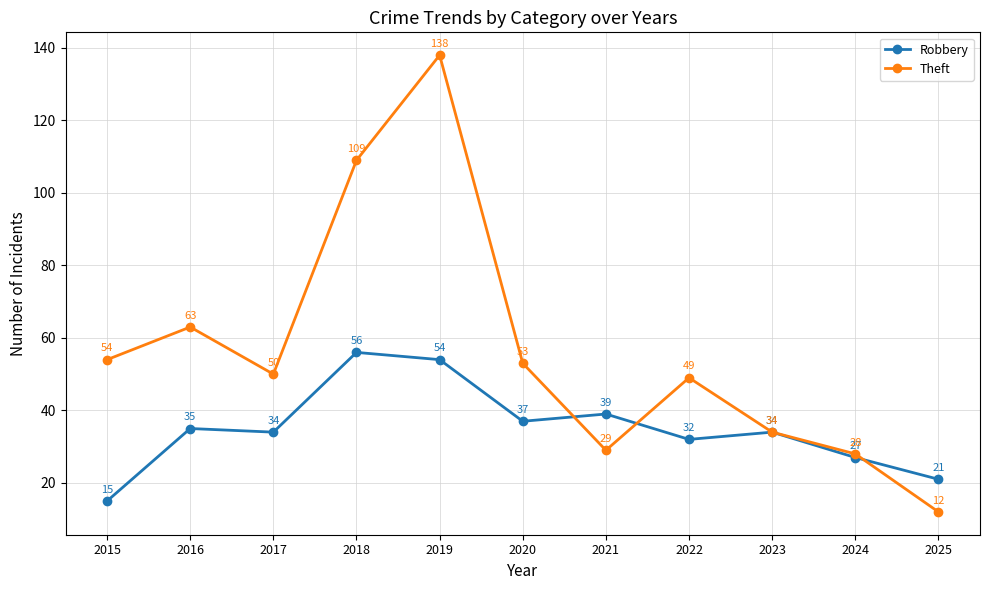

List the labels in order of Theft value, largest first.

2019, 2018, 2016, 2015, 2020, 2017, 2022, 2023, 2021, 2024, 2025